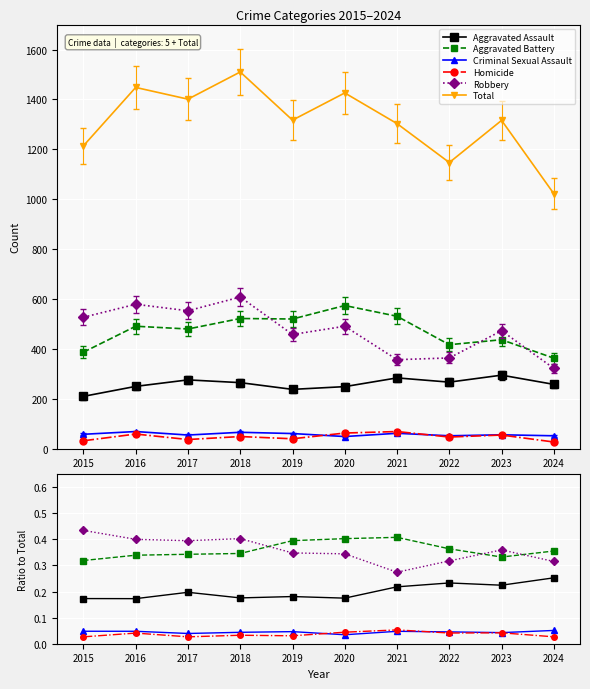

At how many categories does at least one series exceed 489?

10